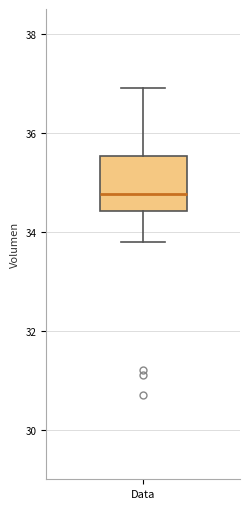

Transcribe this box plot: give where the median line is, the range the box spans, and where the two whiskers end, as read against the y-axis. The values are not printed on the chart, so give them approximately, as read against the axis.

median 34.8, box 34.4 to 35.6, whiskers 33.8 to 36.8